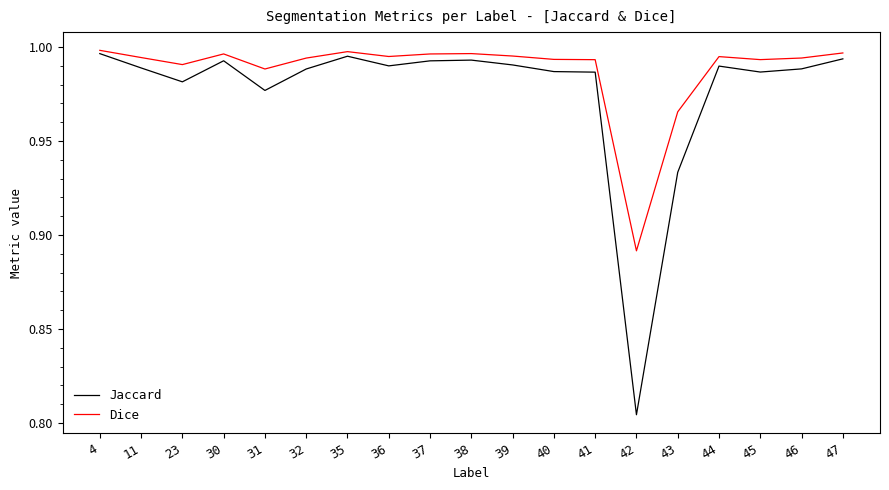

At which label is Jaccard closest to 0?

42